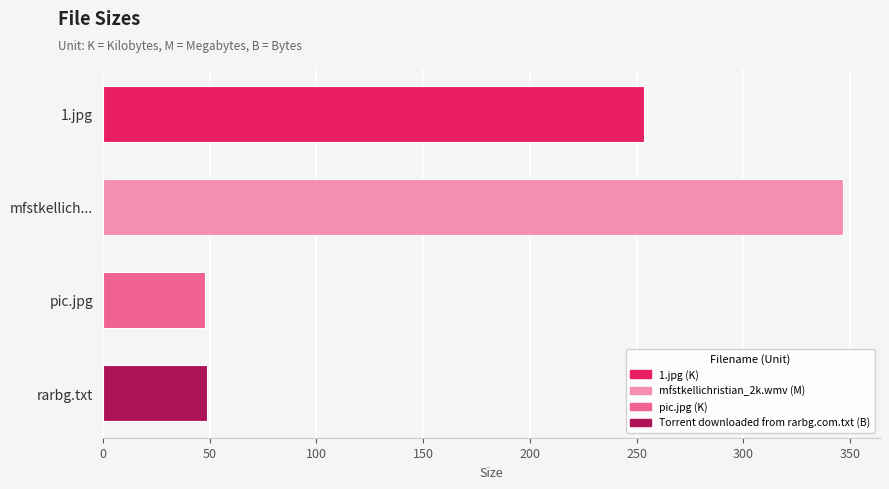

What is the approximate value at rarbg.txt?

49.0